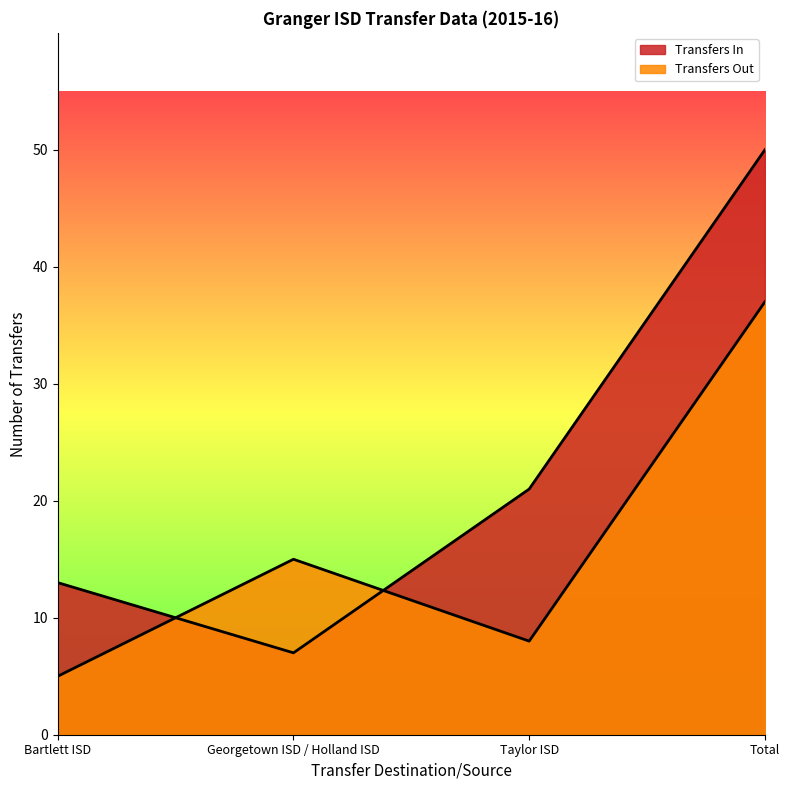

Which series has the widest spread of values?

Transfers In